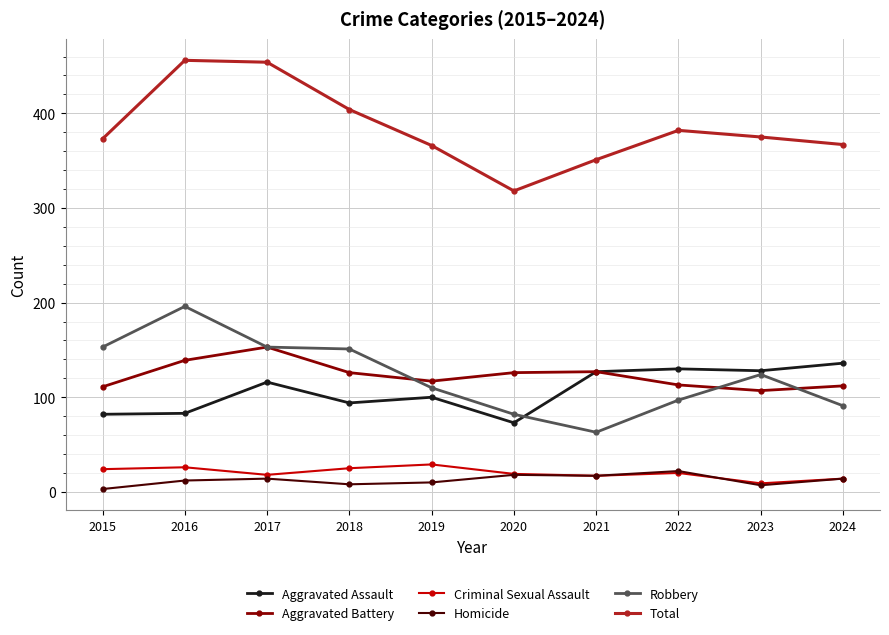

What is the difference between the highest and lowest values at 2021?

334